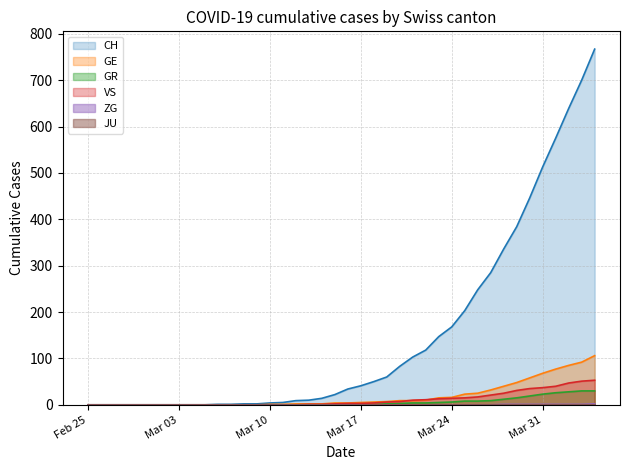

The GR series shows 23 at Mar 31. True or false?

True